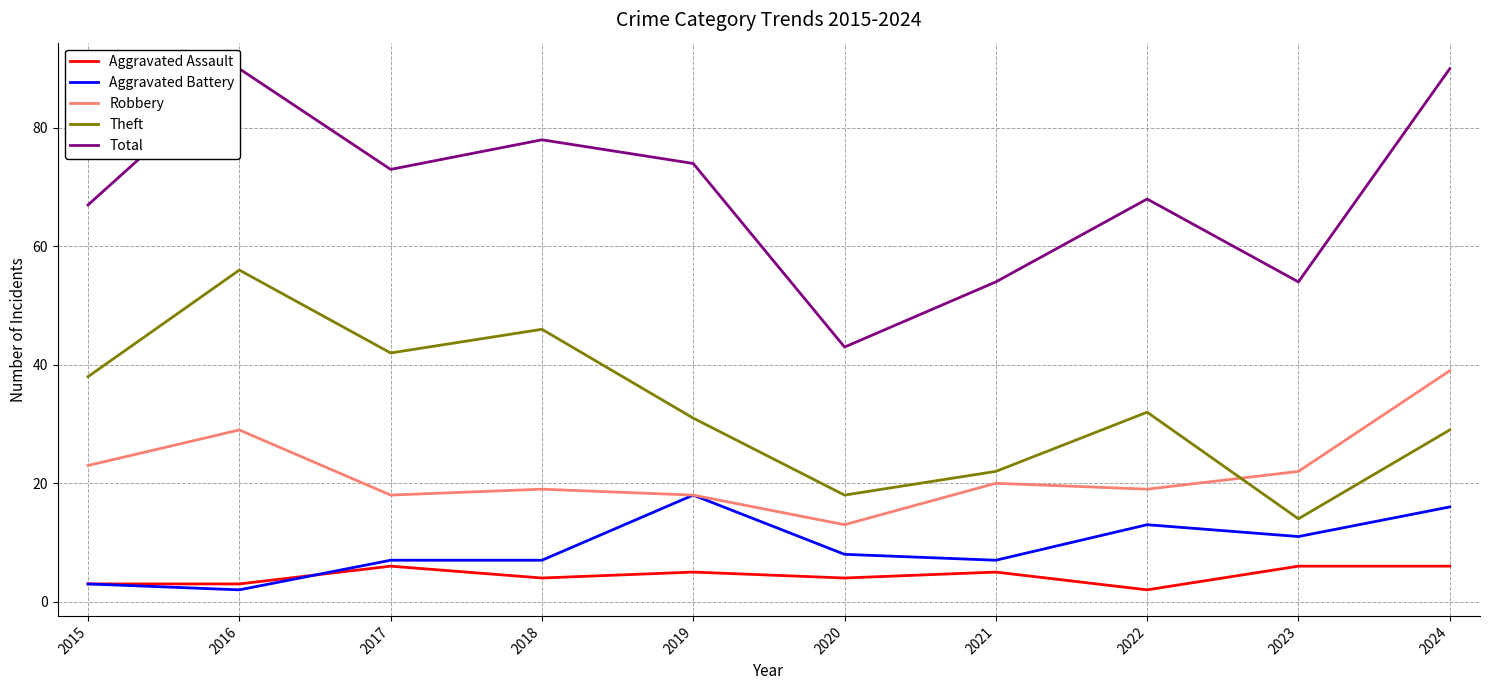

The Total series shows 67 at 2015. True or false?

True